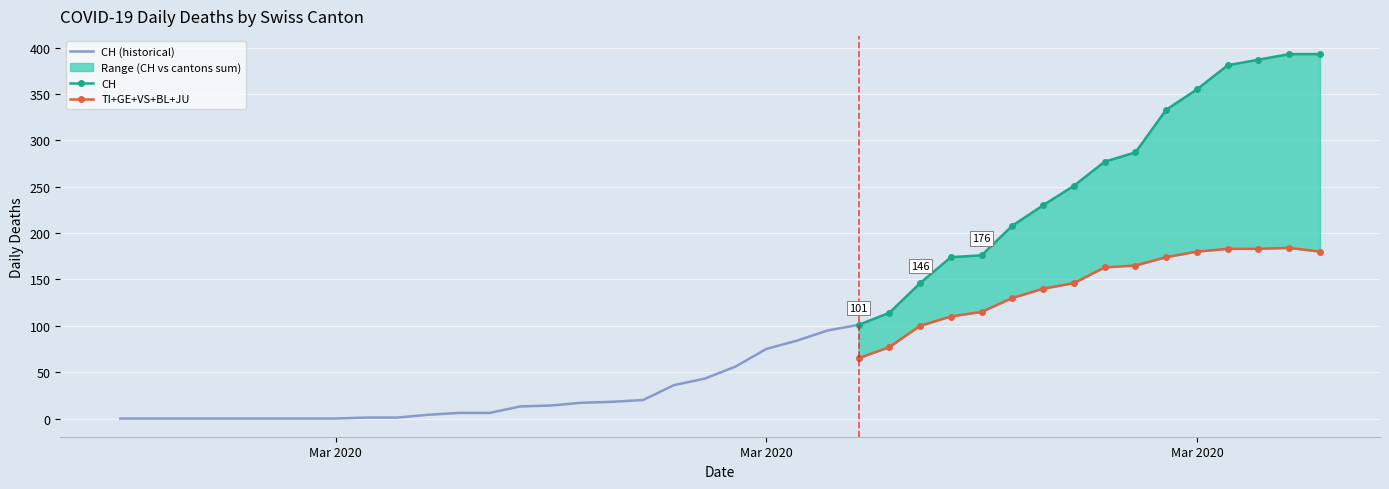

At which category is the sum across all series the highest?

38